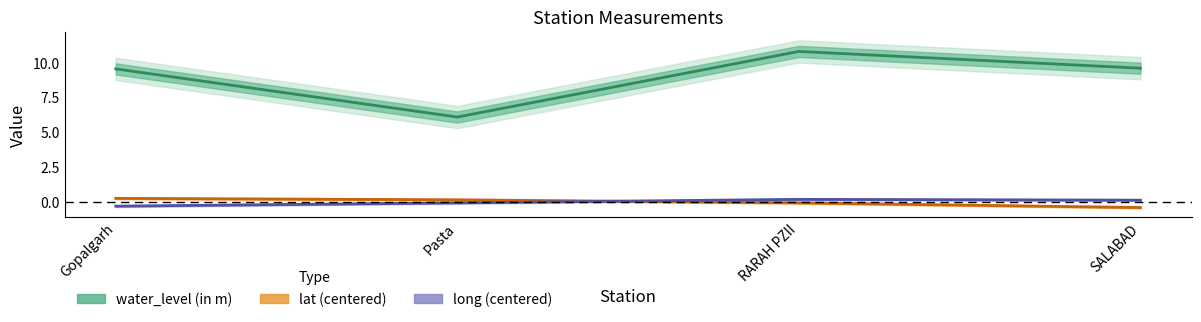

How many times do lat (centered) and long (centered) cross each other?

1